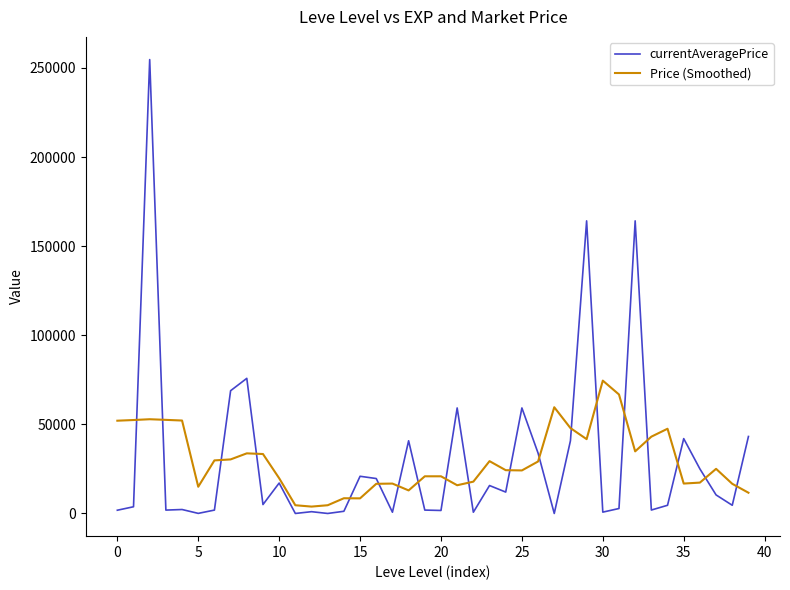

Which series has the widest spread of values?

currentAveragePrice